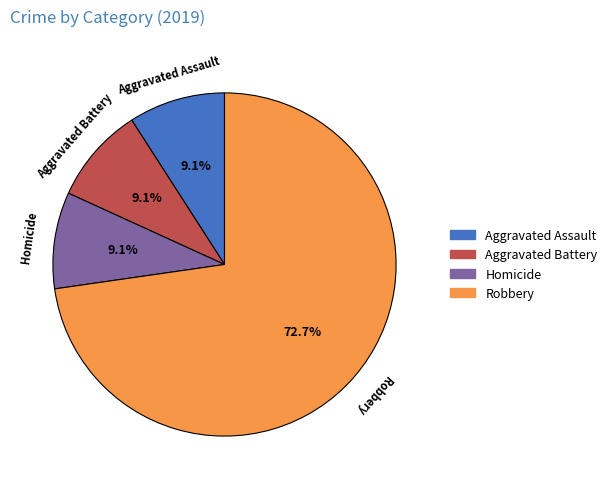

Is there any slice that represents more than half of the pie?

Yes